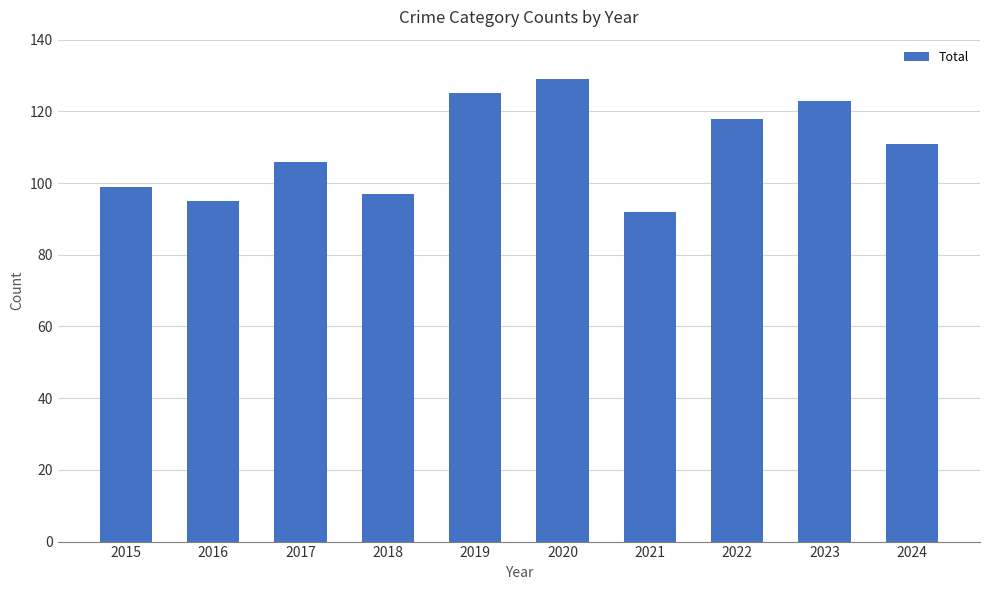

Approximately how many times larger is the value at 2016 compared to 2015?

1.0